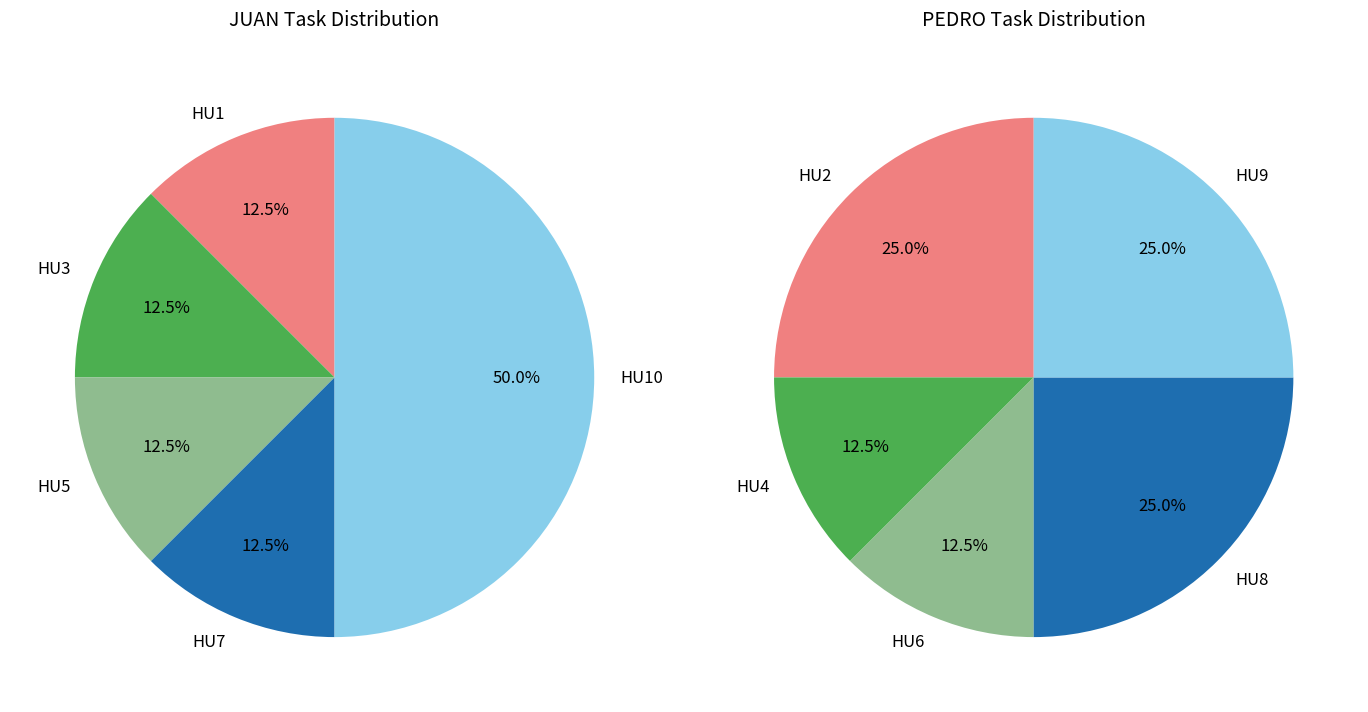

Do HU3 and HU9 together represent more than half of the pie?

No